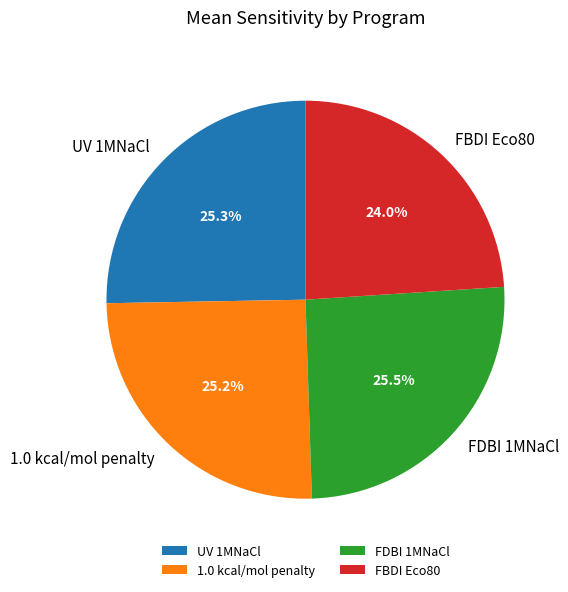

Between UV 1MNaCl and FBDI Eco80, which is larger?

UV 1MNaCl